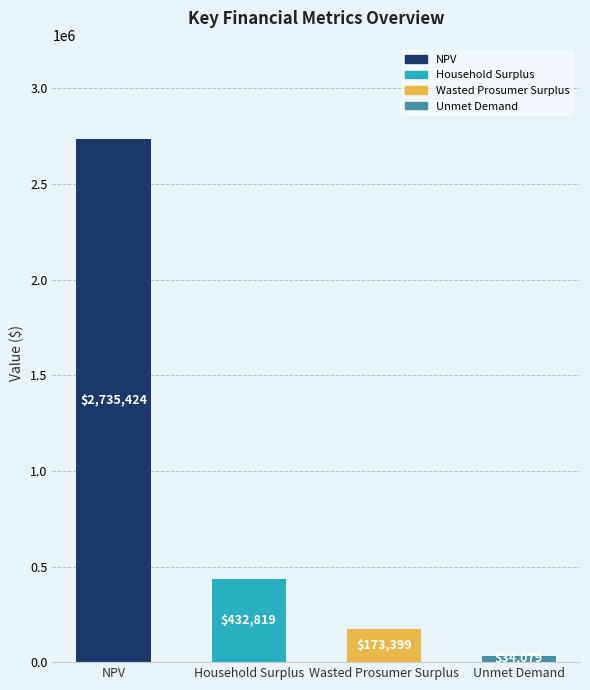

List the labels in order of value, largest first.

NPV, Household Surplus, Wasted Prosumer Surplus, Unmet Demand